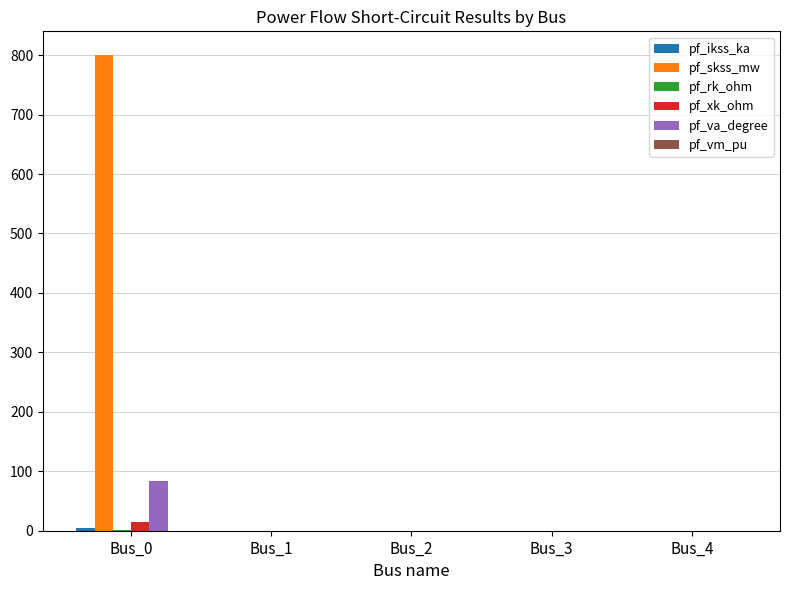

Does the chart contain stacked bars?

No